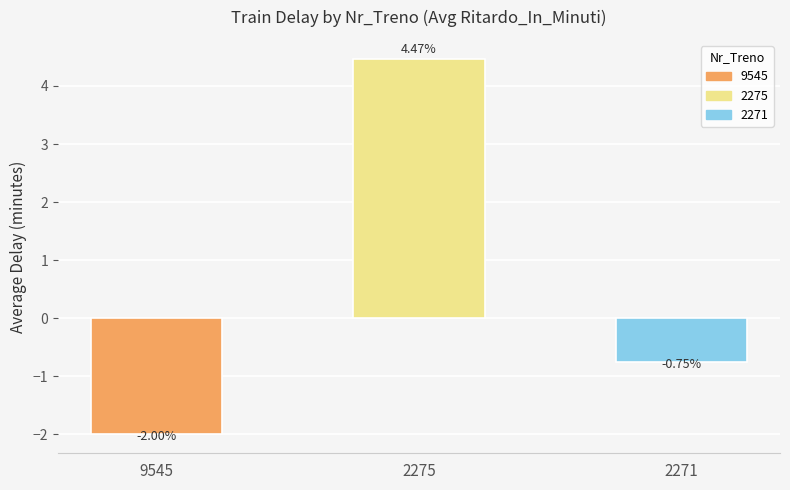

What is the smallest value displayed?

-2.0